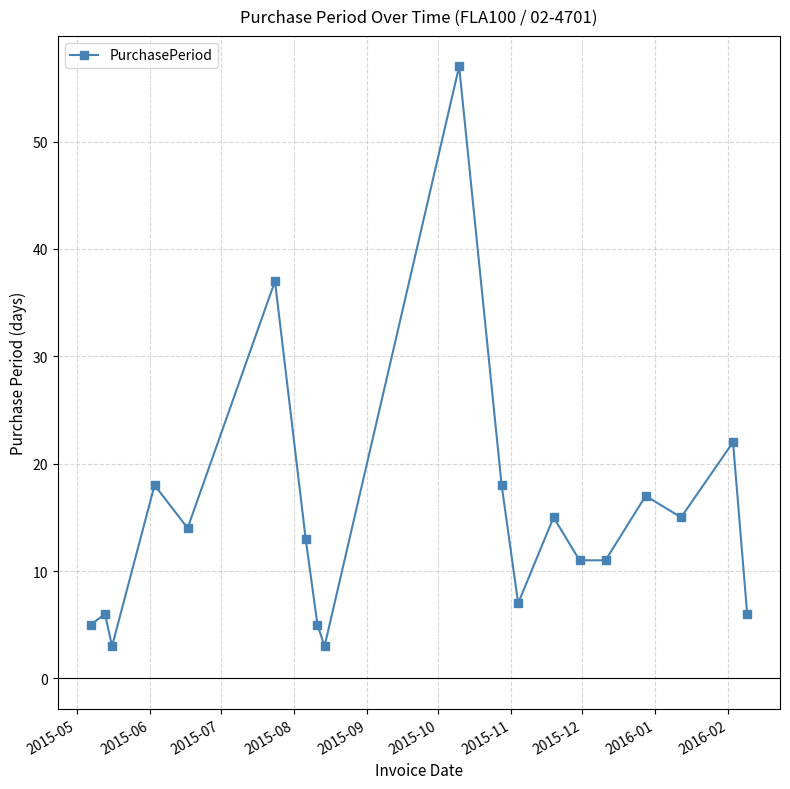

What is the minimum value shown in the chart?

3